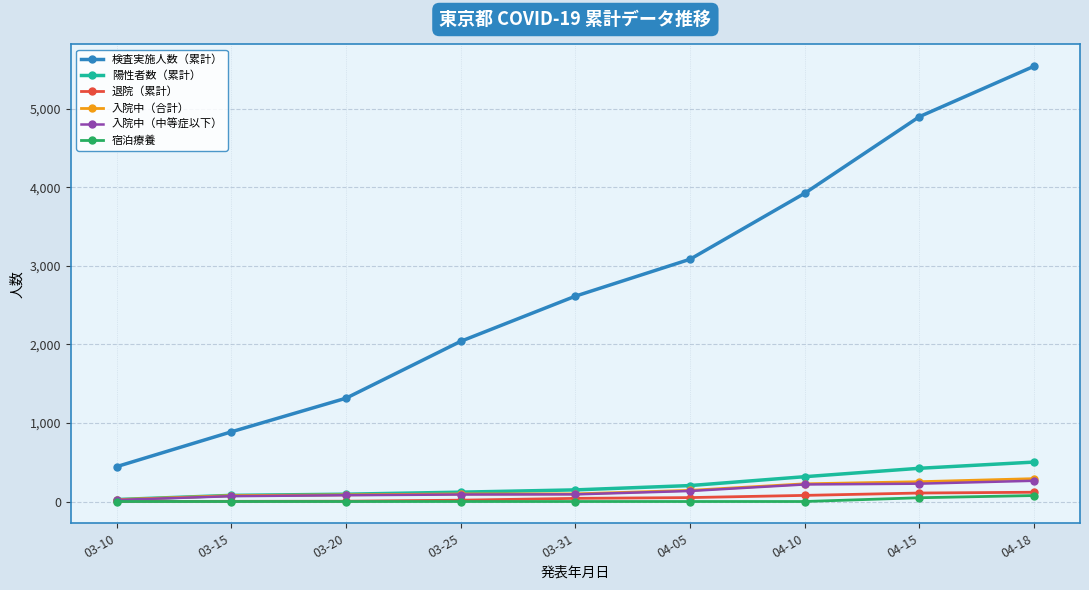

What is the highest value of the 検査実施人数（累計） series?

5541